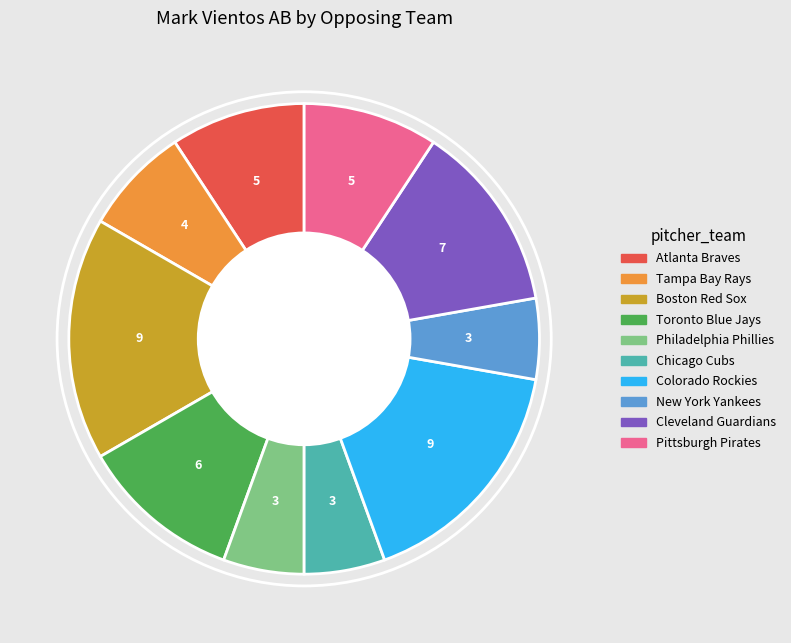

How many segments does this pie chart have?

10